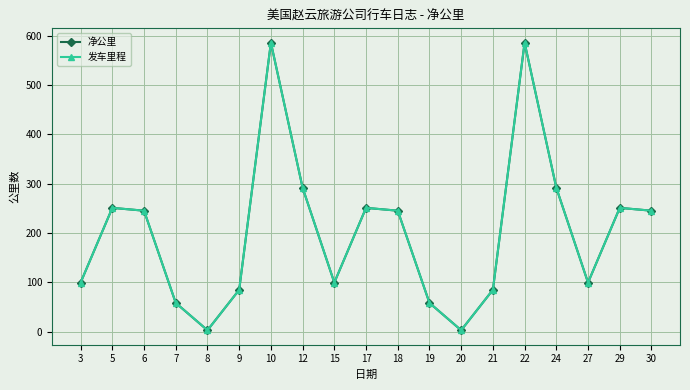

Does the chart display data point markers on the line(s)?

Yes